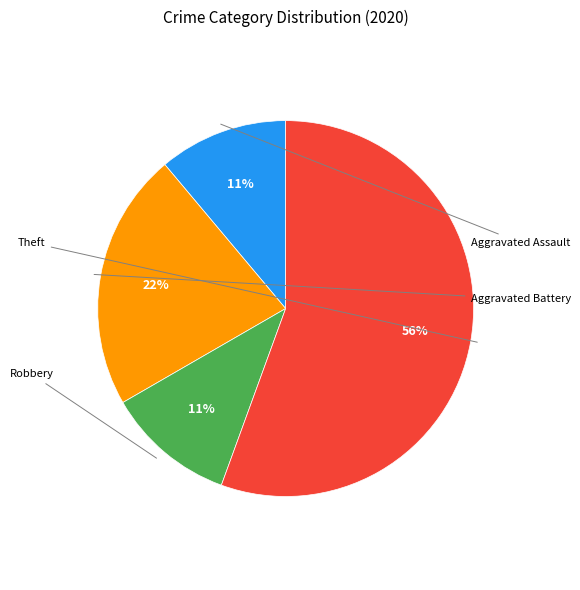

Count the number of slices in the pie.

4